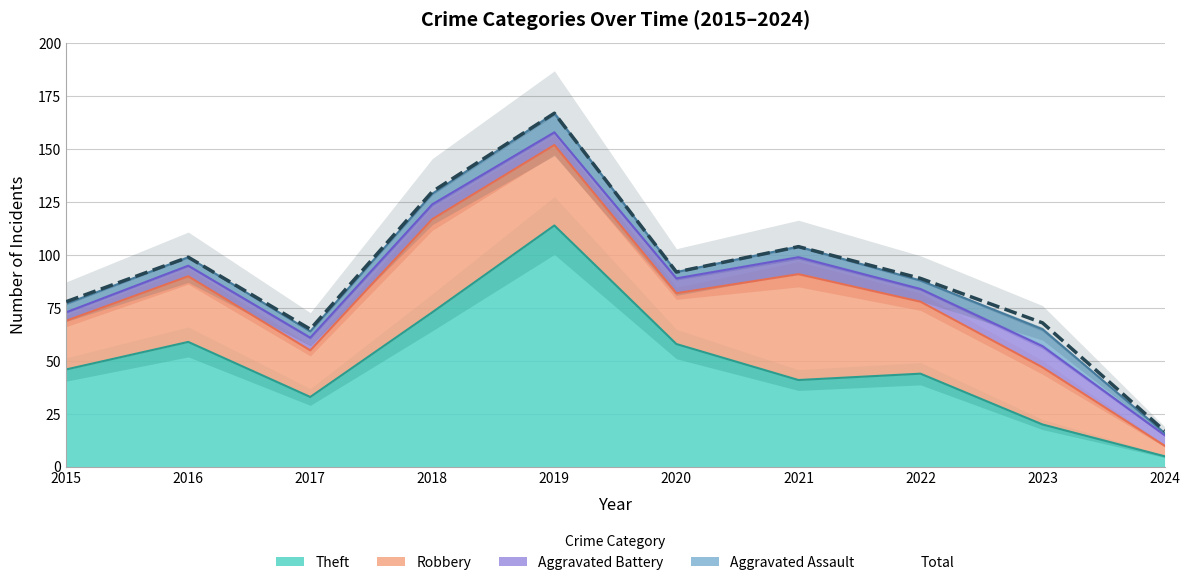

How many values are below 92?

5